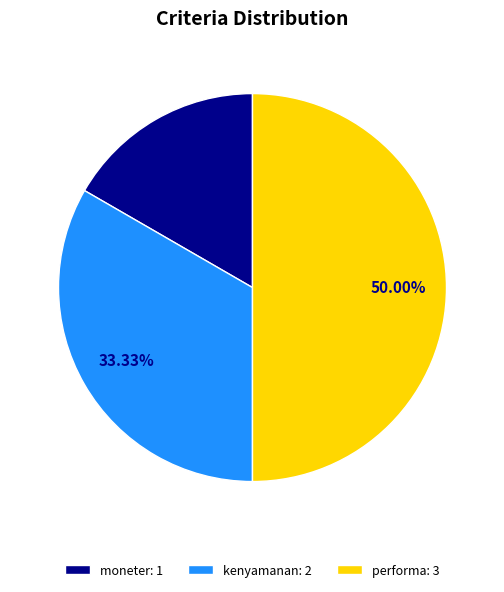

To the nearest percent, what portion does performa represent?

50%